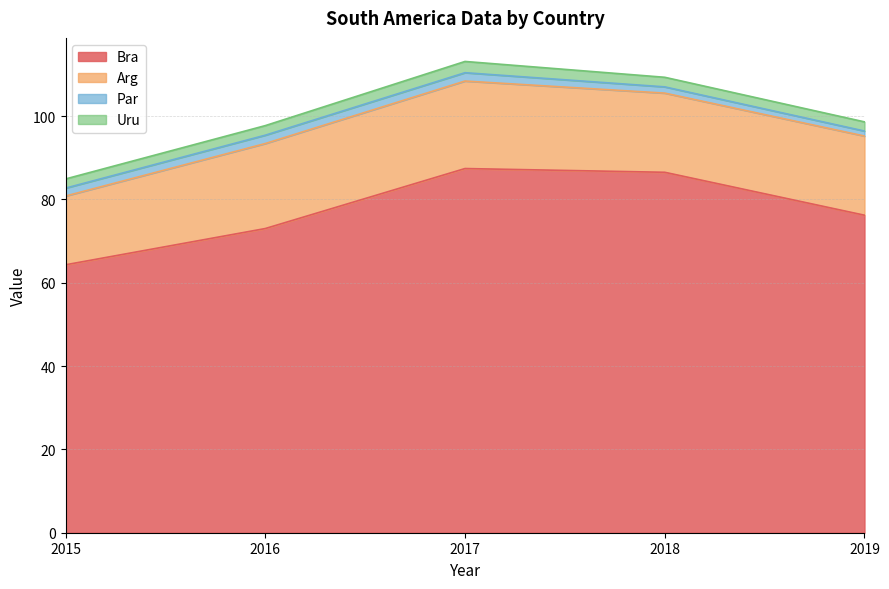

List the labels in order of Uru value, smallest first.

2015, 2019, 2016, 2018, 2017